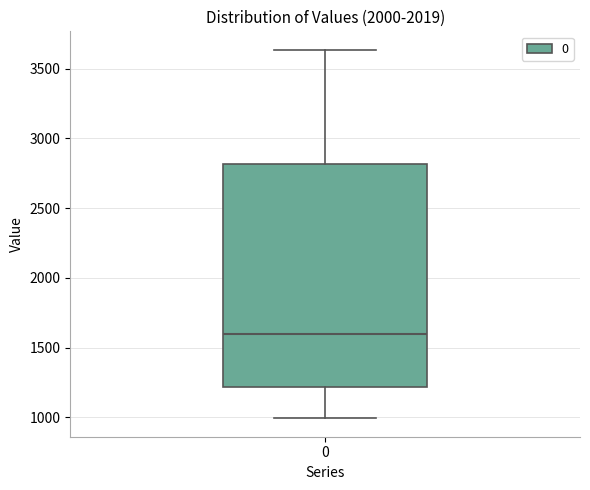

Read this box plot against the y-axis: the position of the median line, the range covered by the box, and the ends of both whiskers. The values are not printed on the chart, so give them approximately, as read against the axis.

median 1600, box 1200 to 2800, whiskers 1000 to 3650